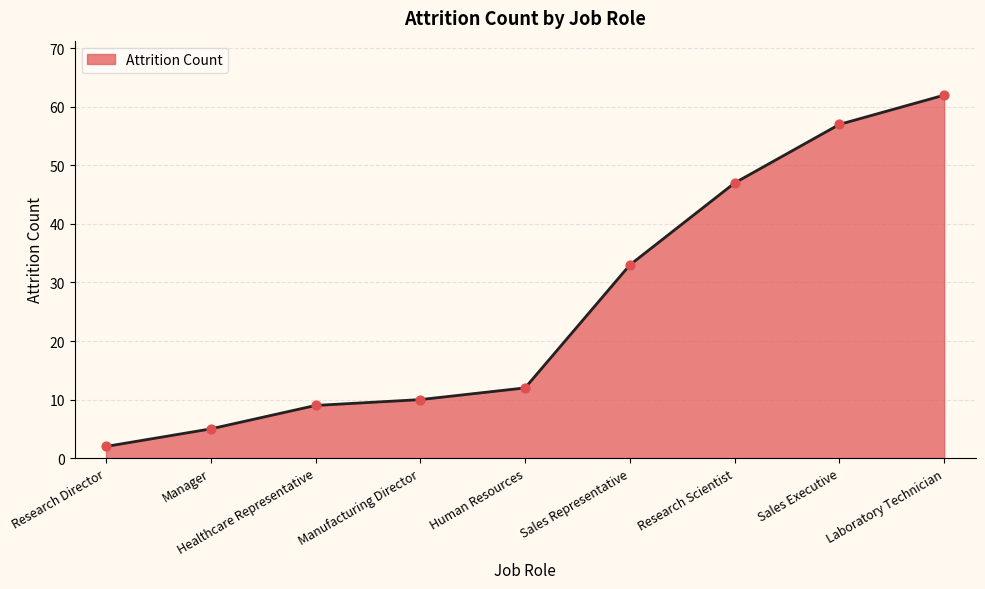

What is the ratio of the value at Laboratory Technician to the value at Sales Representative?

1.9